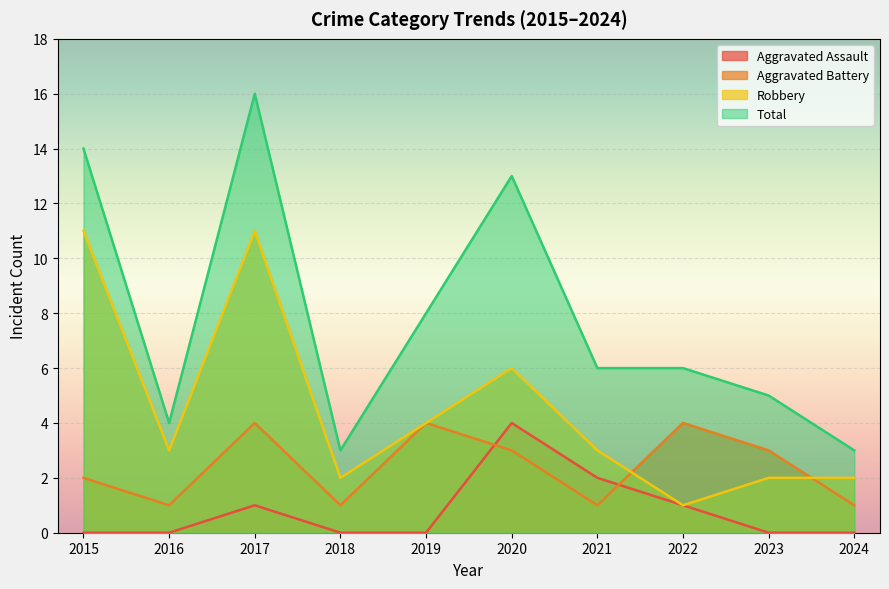

Count the number of data series in this chart.

4